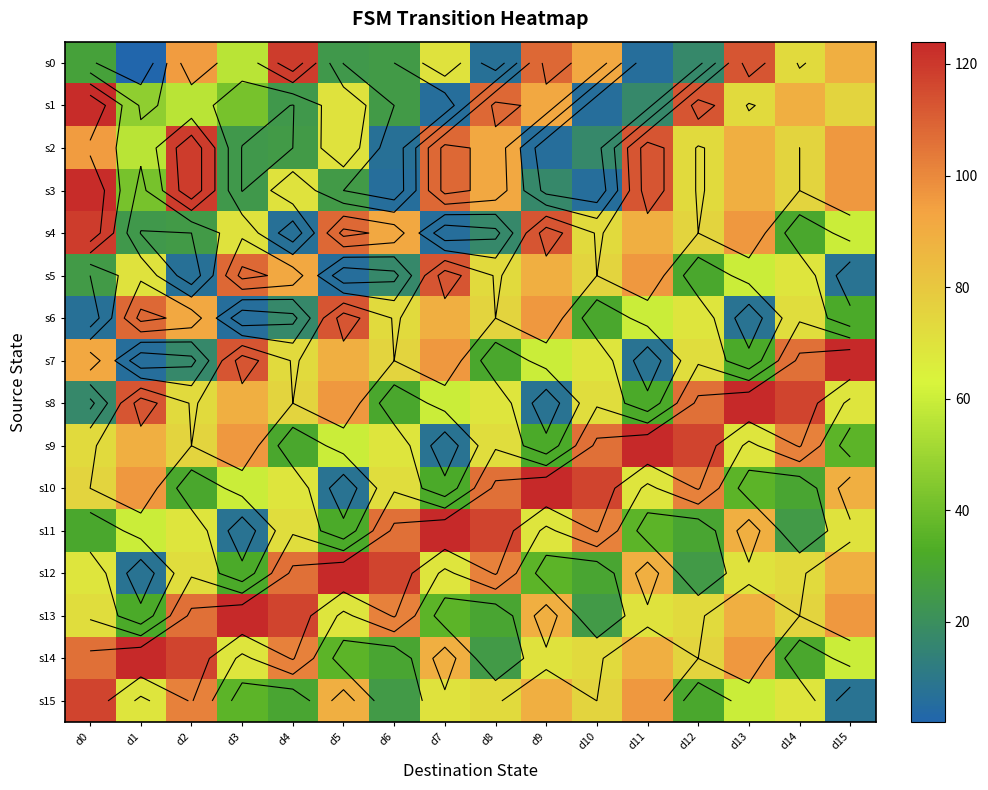

What is the average value of the s7 series?

66